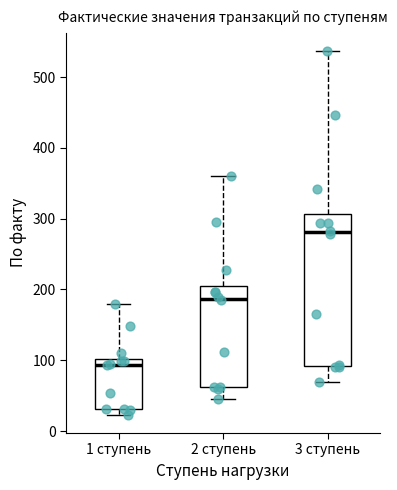

Reading left to right, transcribe this box plot: for each box, give where its median line is, the range the box spans, and where its two whiskers end, as read against the y-axis. The values are not printed on the chart, so give them approximately, as read against the axis.

1 ступень: median 90, box 30 to 100, whiskers 20 to 180
2 ступень: median 190, box 60 to 200, whiskers 50 to 360
3 ступень: median 280, box 90 to 310, whiskers 70 to 540